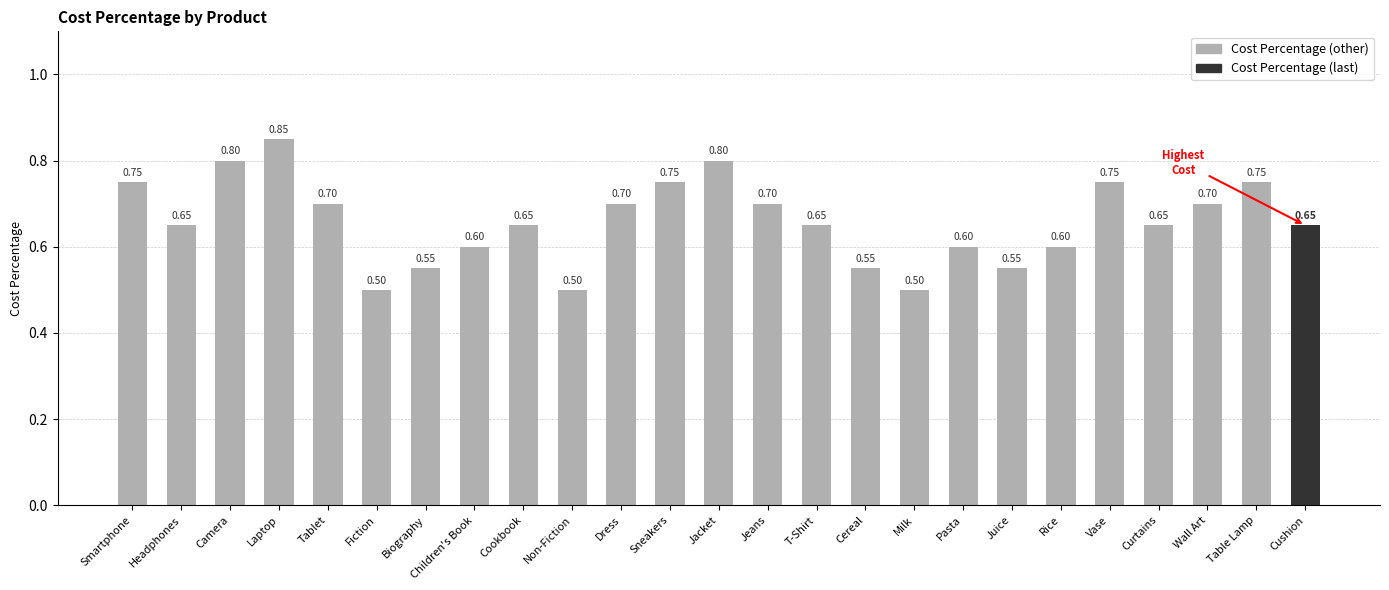

What is the minimum value shown in the chart?

0.5